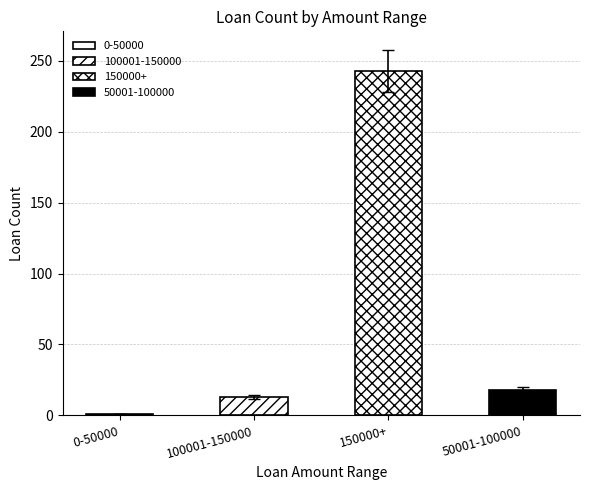

True or false: the data shows 428.2 at 150000+.

False